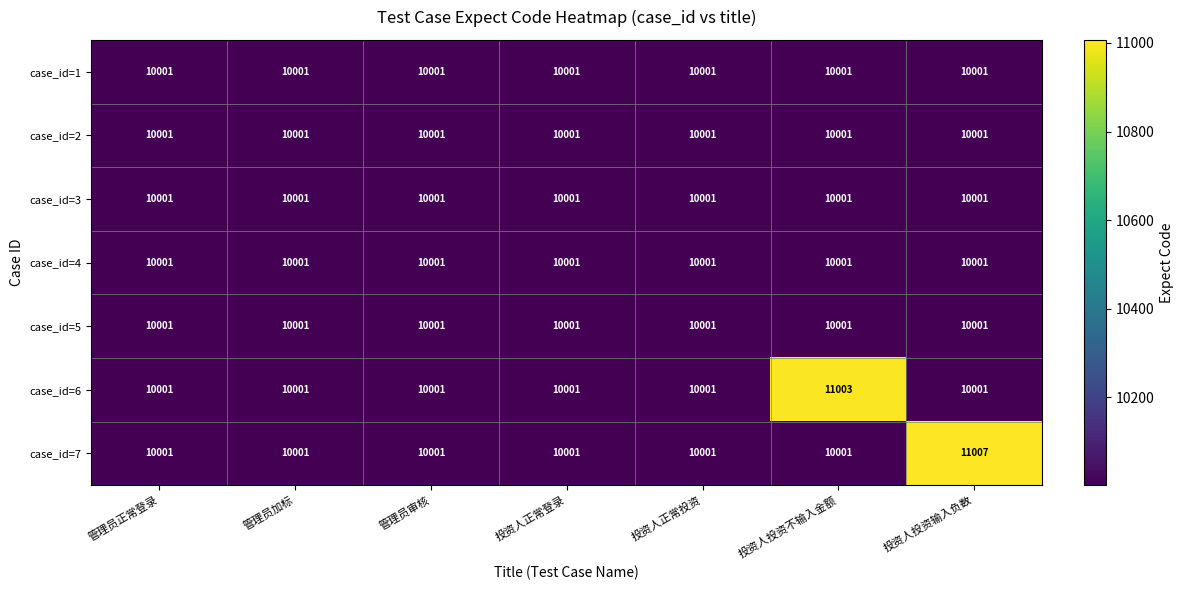

The case_id=1 series shows 14887 at 投资人正常投资. True or false?

False